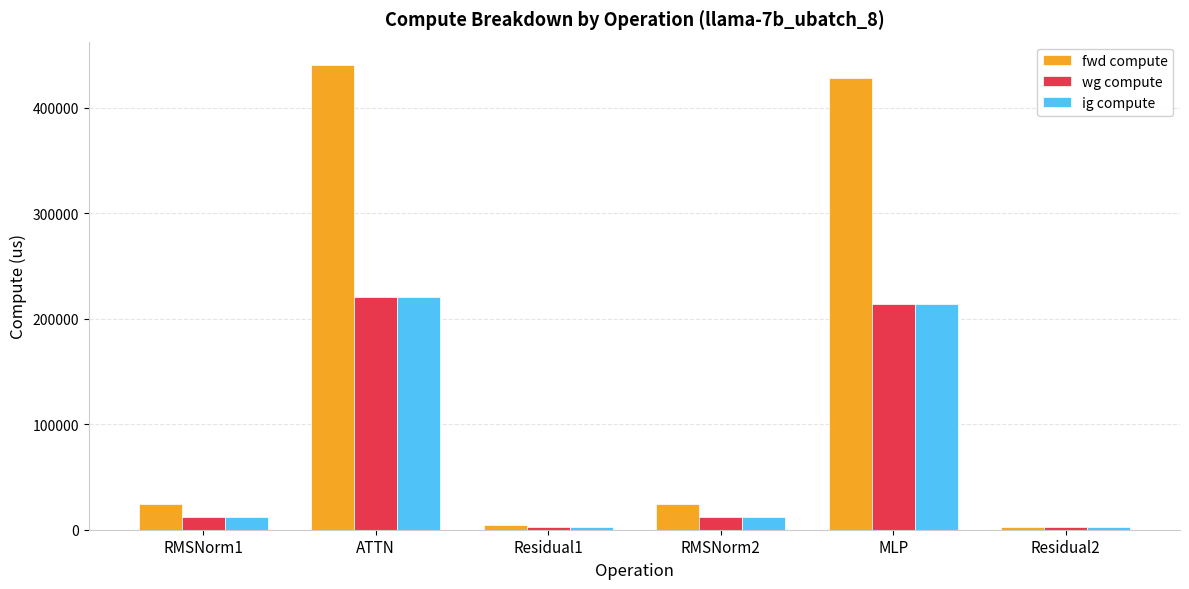

What is the value of the fwd compute bar at the 6th from the left?

2447.8